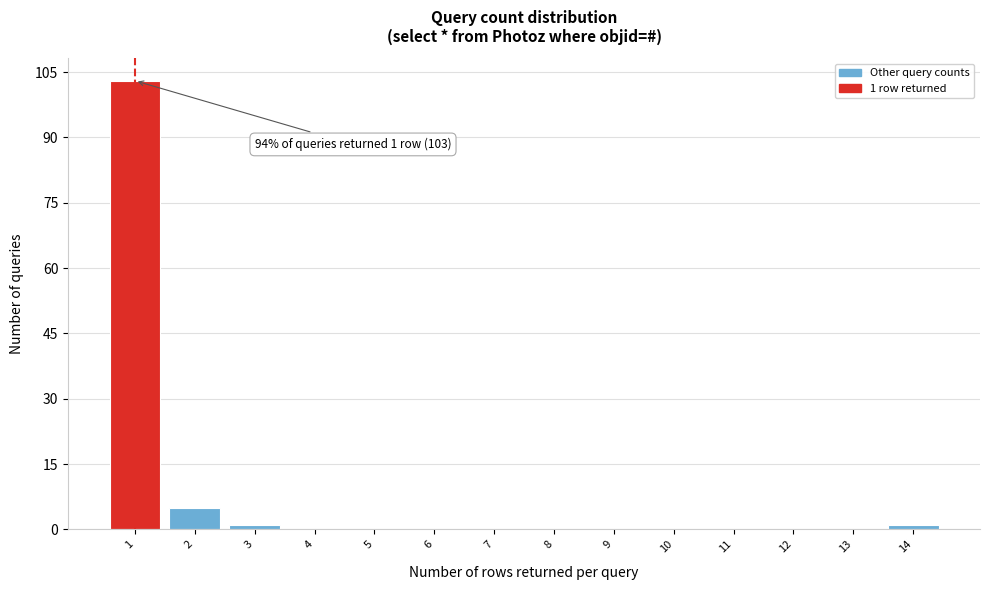

Reading left to right, extract all data points from this chart.

1=103	2=5	3=1	4=0	5=0	6=0	7=0	8=0	9=0	10=0	11=0	12=0	13=0	14=1